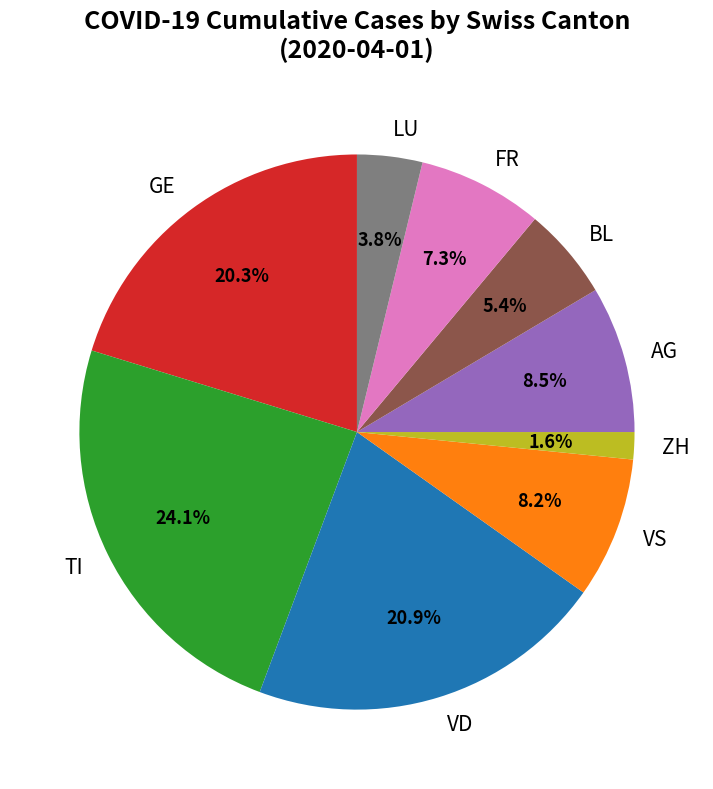

Which slice is the largest?

TI